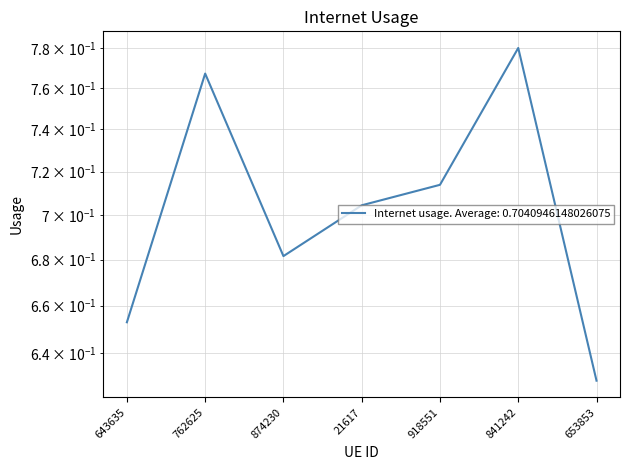

What is the sum of the values at 21617 and 841242?

1.5